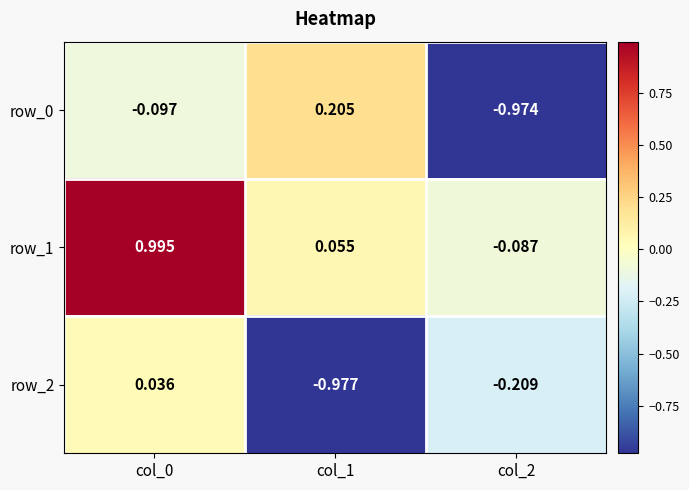

Rank the series at col_0 from highest to lowest value.

row_1, row_2, row_0